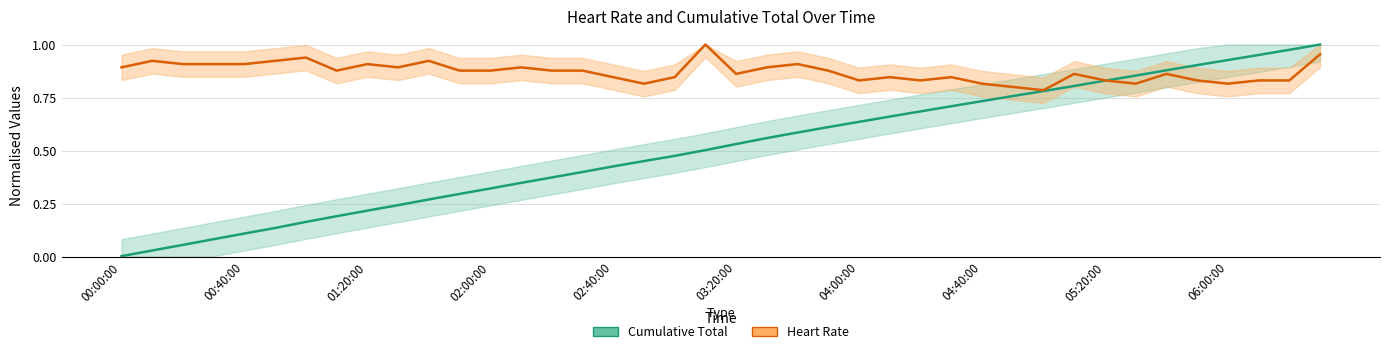

Which series has the widest spread of values?

Cumulative Total